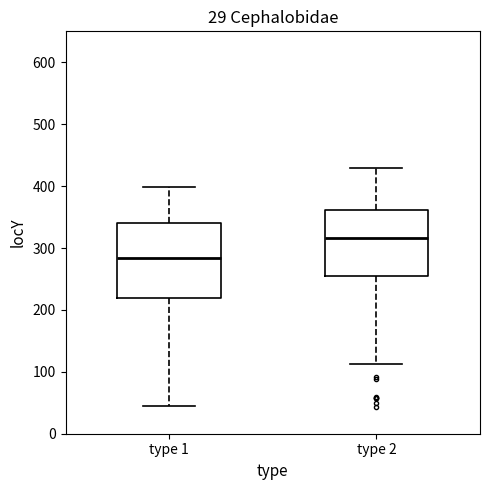

Which box is the tallest, from its lower edge to its upper edge?

type 1